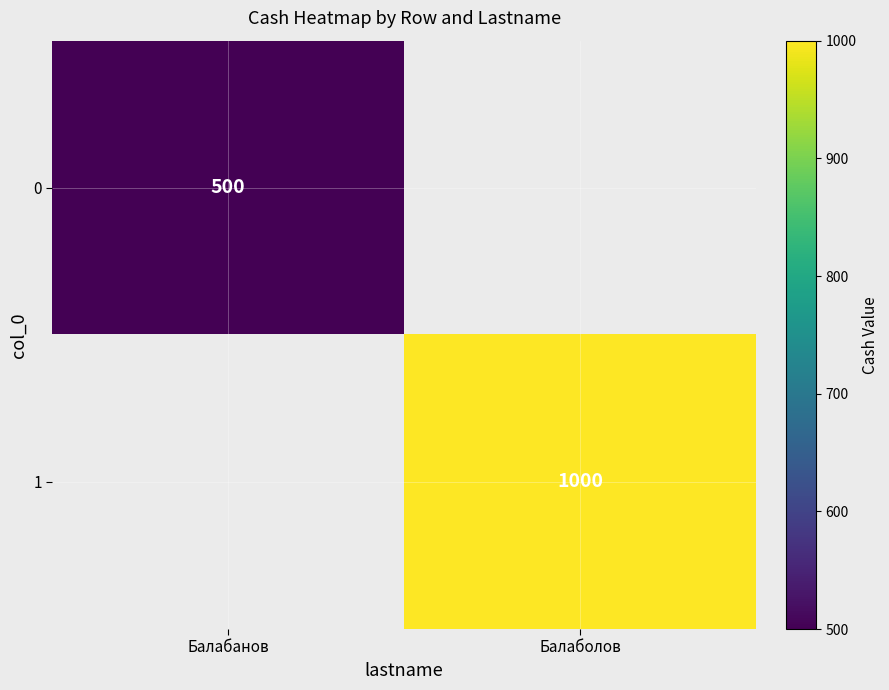

What is the maximum value shown in the chart?

1000